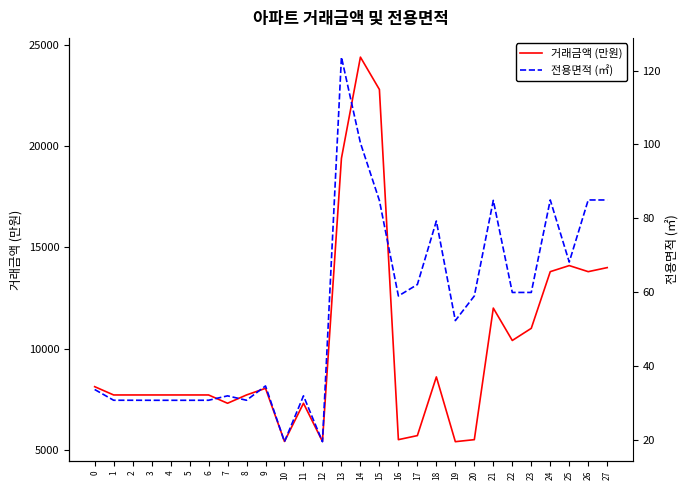

At which label is 거래금액 (만원) closest to 14900?

25